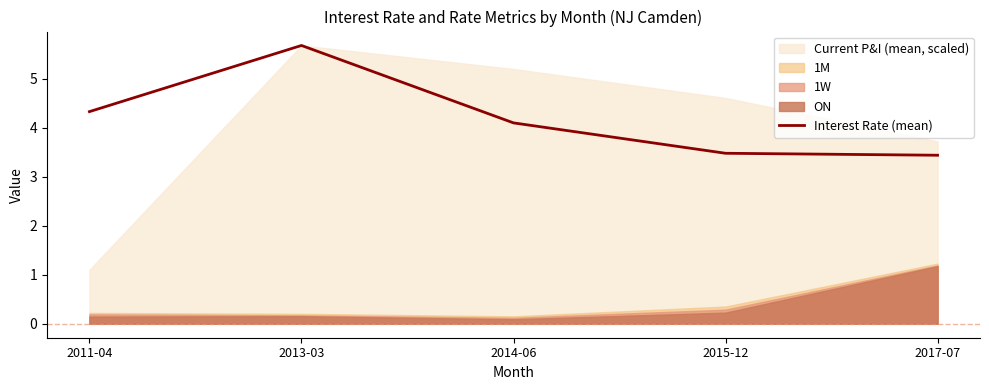

At which category does the data reach its first local peak?

2013-03